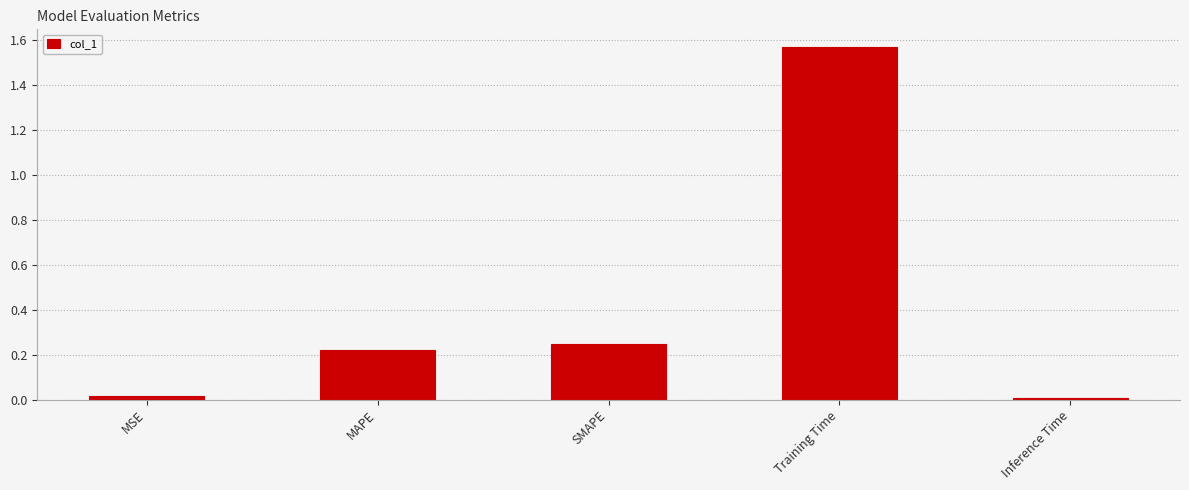

Which category has the highest value across all series?

Training Time